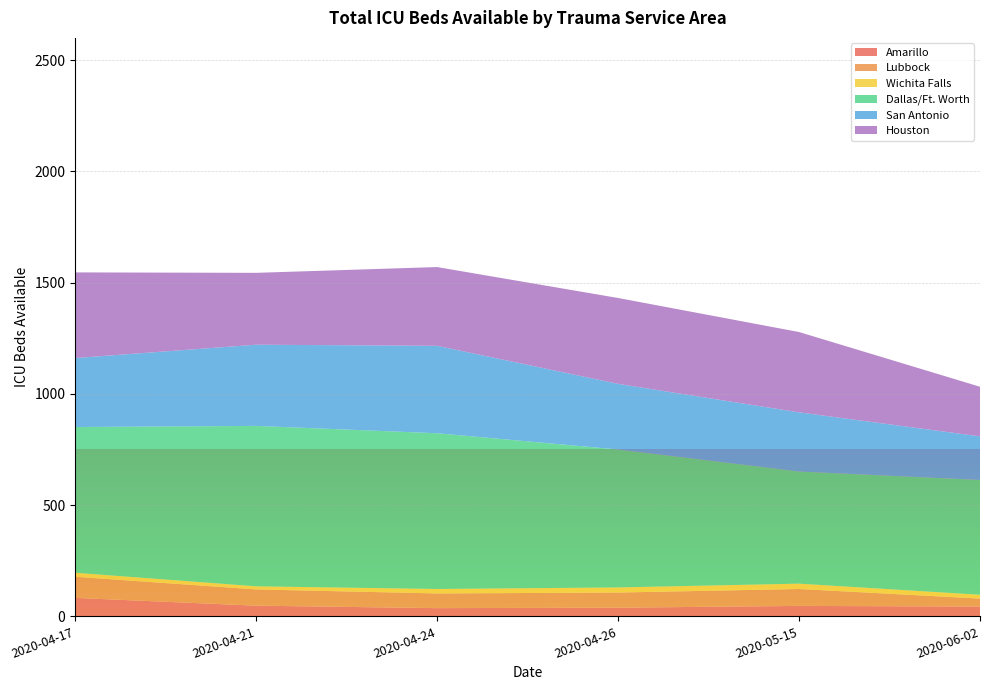

Reading right to left, what are all the values shown in this chart?

Amarillo: Houston=39	San Antonio=83	Dallas/Ft. Worth=44	Wichita Falls=47	Lubbock=37	Amarillo=48
Lubbock: Houston=68	San Antonio=95	Dallas/Ft. Worth=36	Wichita Falls=76	Lubbock=66	Amarillo=73
Wichita Falls: Houston=23	San Antonio=18	Dallas/Ft. Worth=17	Wichita Falls=24	Lubbock=20	Amarillo=14
Dallas/Ft. Worth: Houston=620	San Antonio=655	Dallas/Ft. Worth=516	Wichita Falls=504	Lubbock=700	Amarillo=721
San Antonio: Houston=295	San Antonio=310	Dallas/Ft. Worth=196	Wichita Falls=266	Lubbock=393	Amarillo=365
Houston: Houston=386	San Antonio=385	Dallas/Ft. Worth=223	Wichita Falls=361	Lubbock=354	Amarillo=323